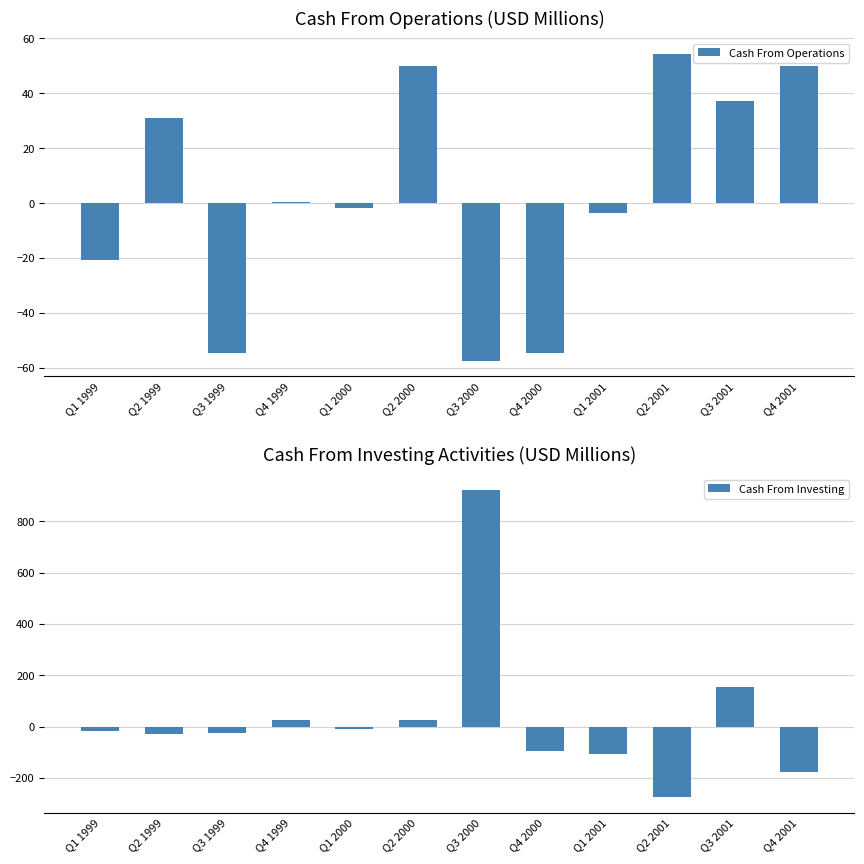

Rank the series at Q2 1999 from lowest to highest value.

Cash From Investing, Cash From Operations